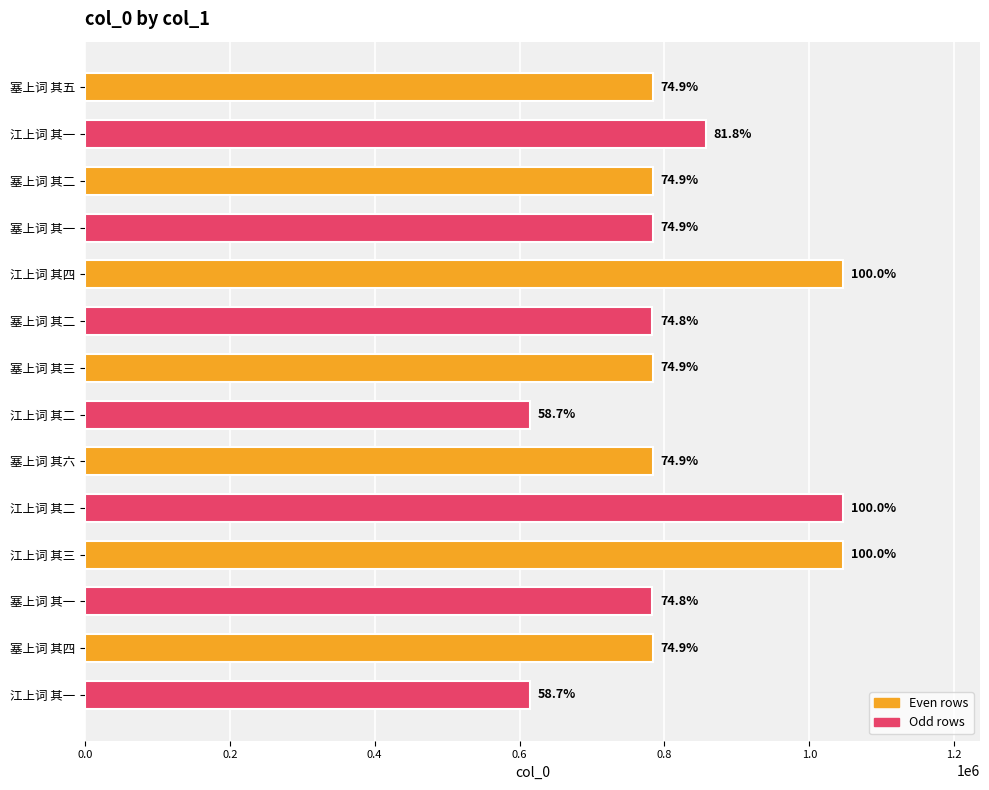

Are the bars horizontal?

Yes